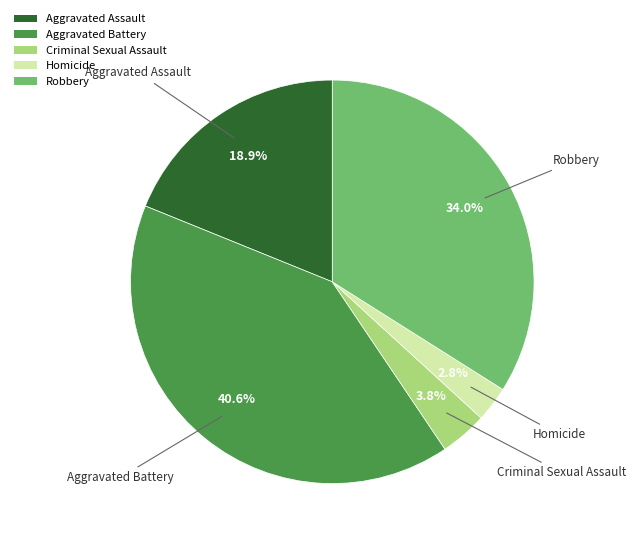

Is there a majority slice in this chart?

No